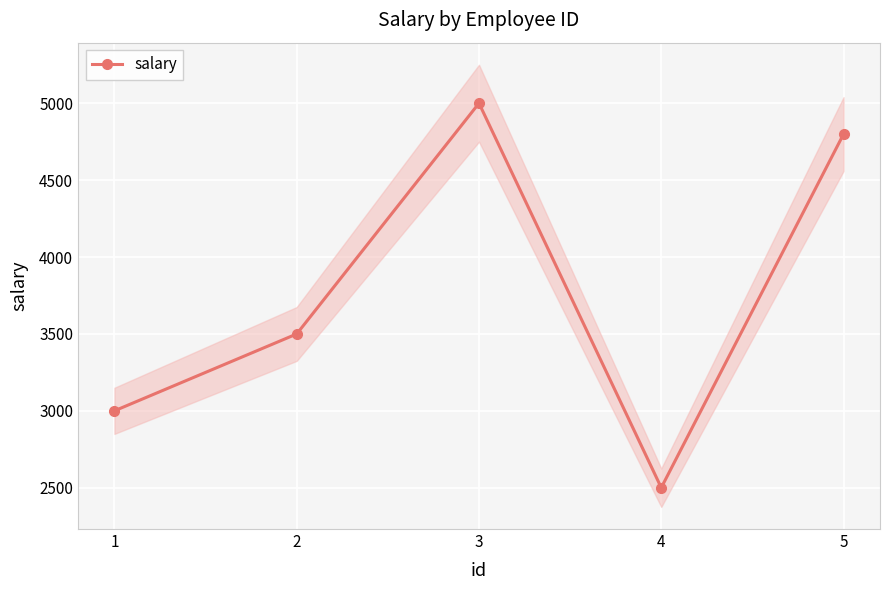

List the labels in order of value, largest first.

3, 5, 2, 1, 4